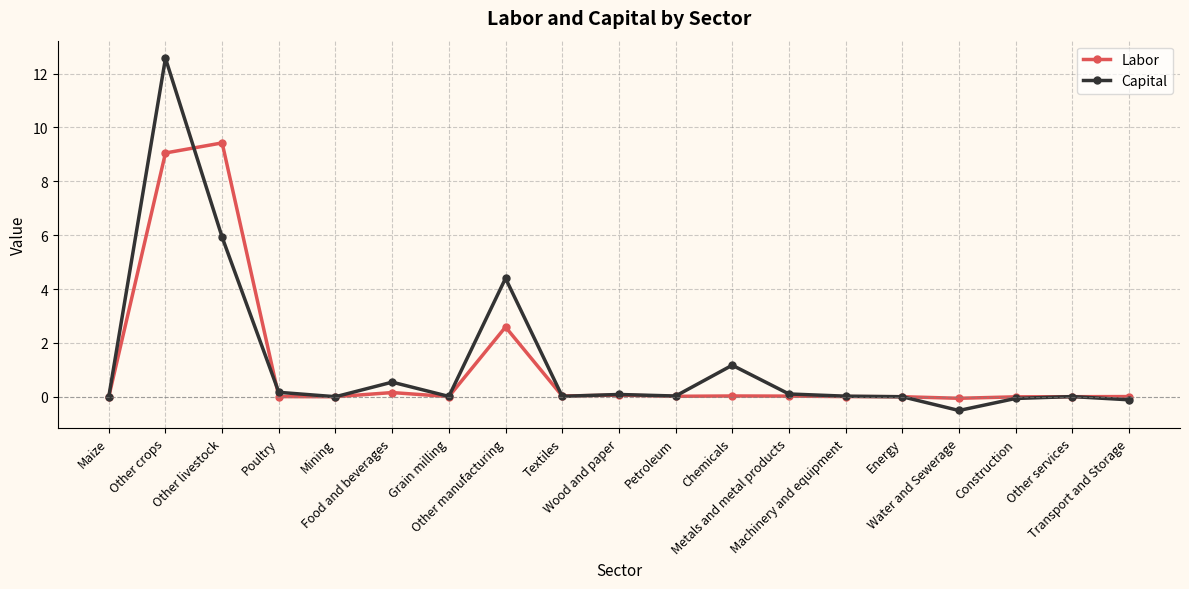

True or false: Capital has more than 0 points higher than both neighbors.

True